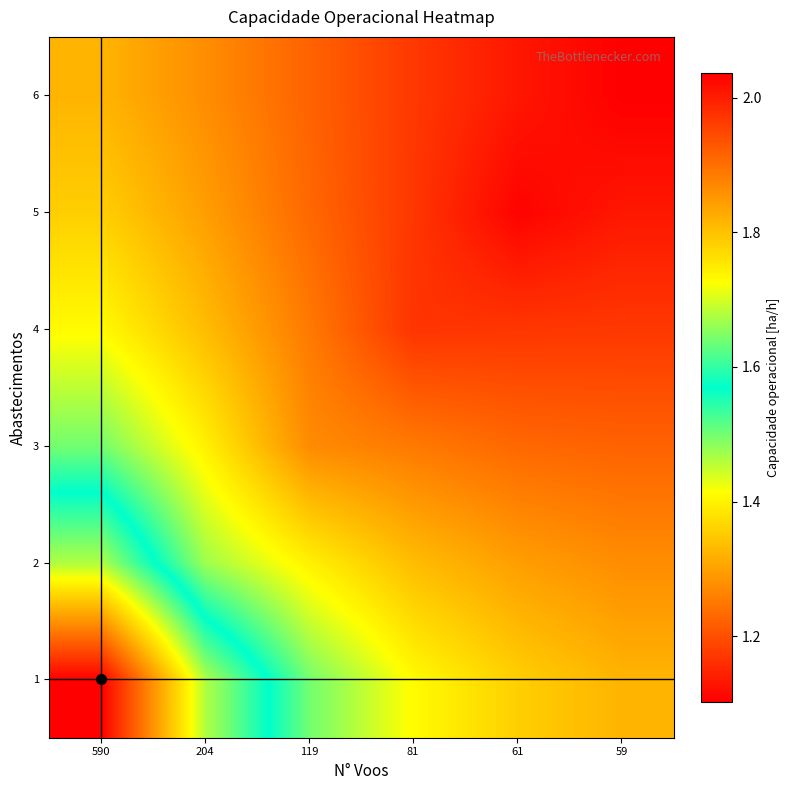

Which series has the largest total across all categories?

6